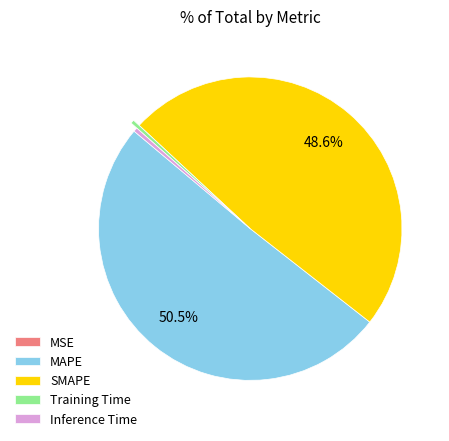

The MAPE slice represents 62% of the pie. True or false?

False